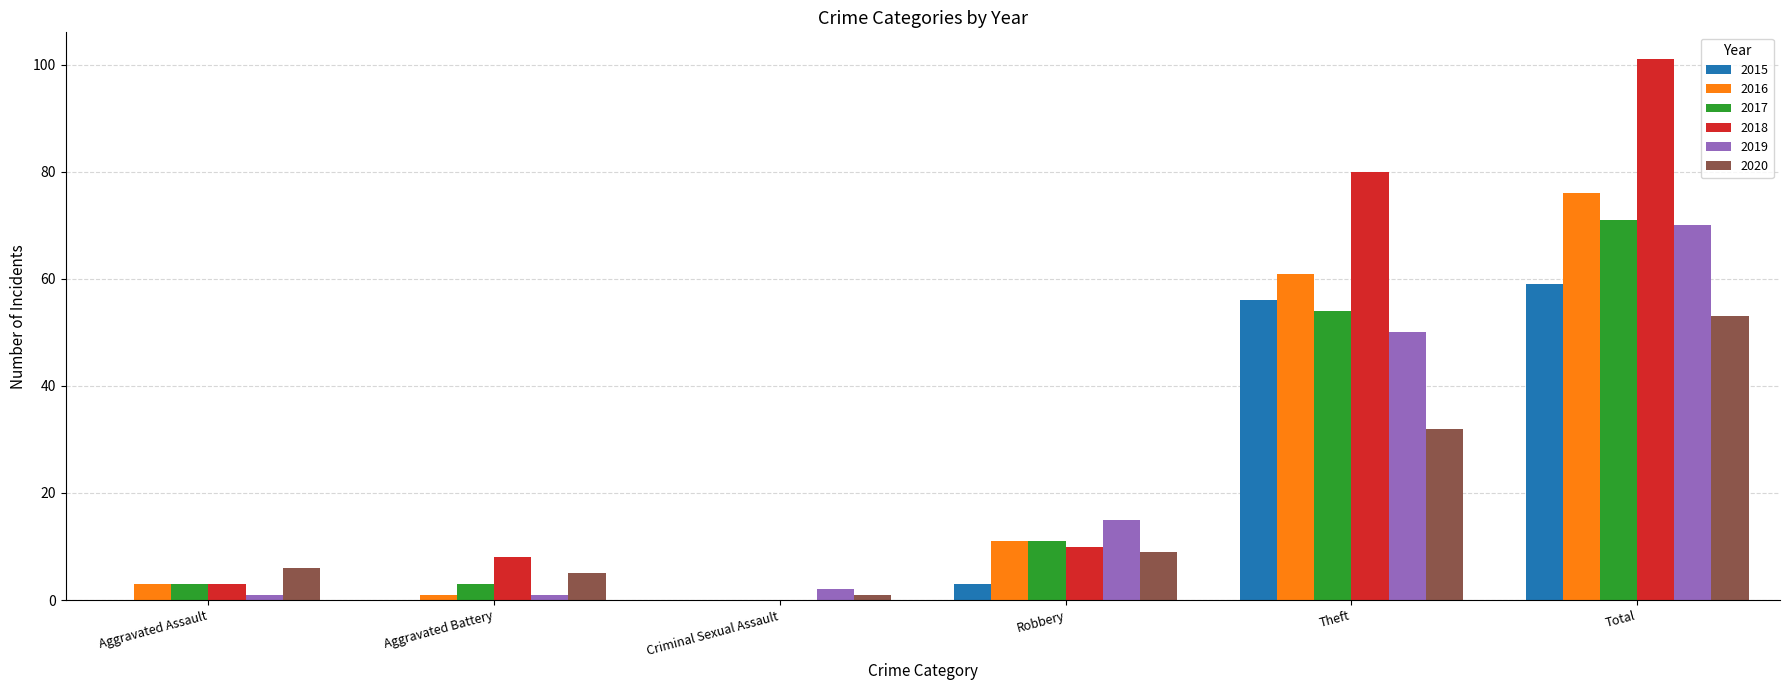

At which label does 2018 reach its peak?

Total